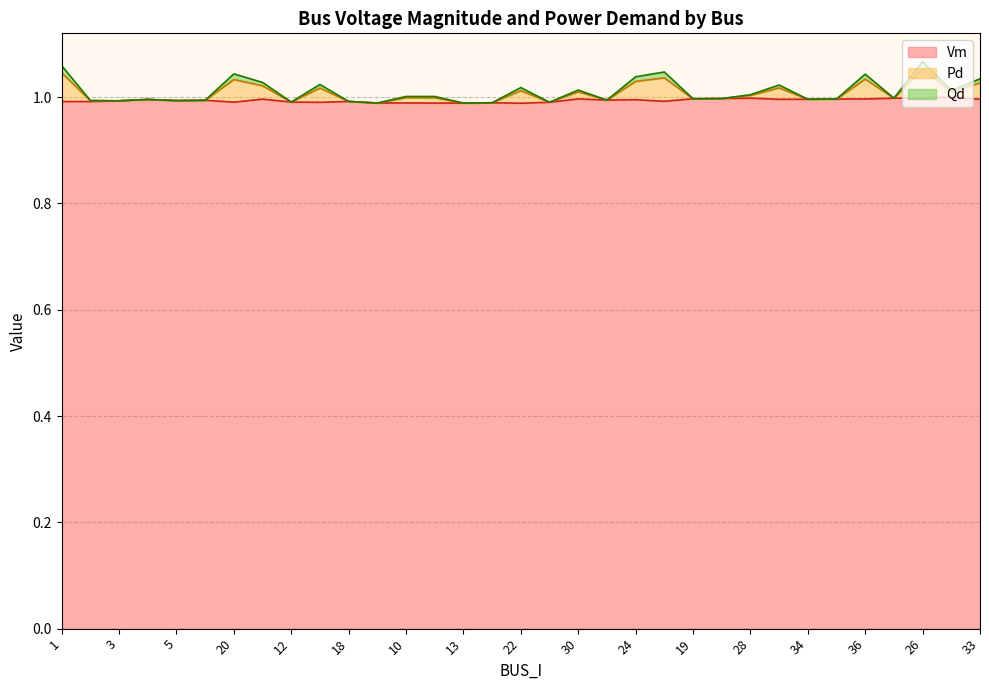

What are all the series names shown in the legend?

Vm, Pd, Qd